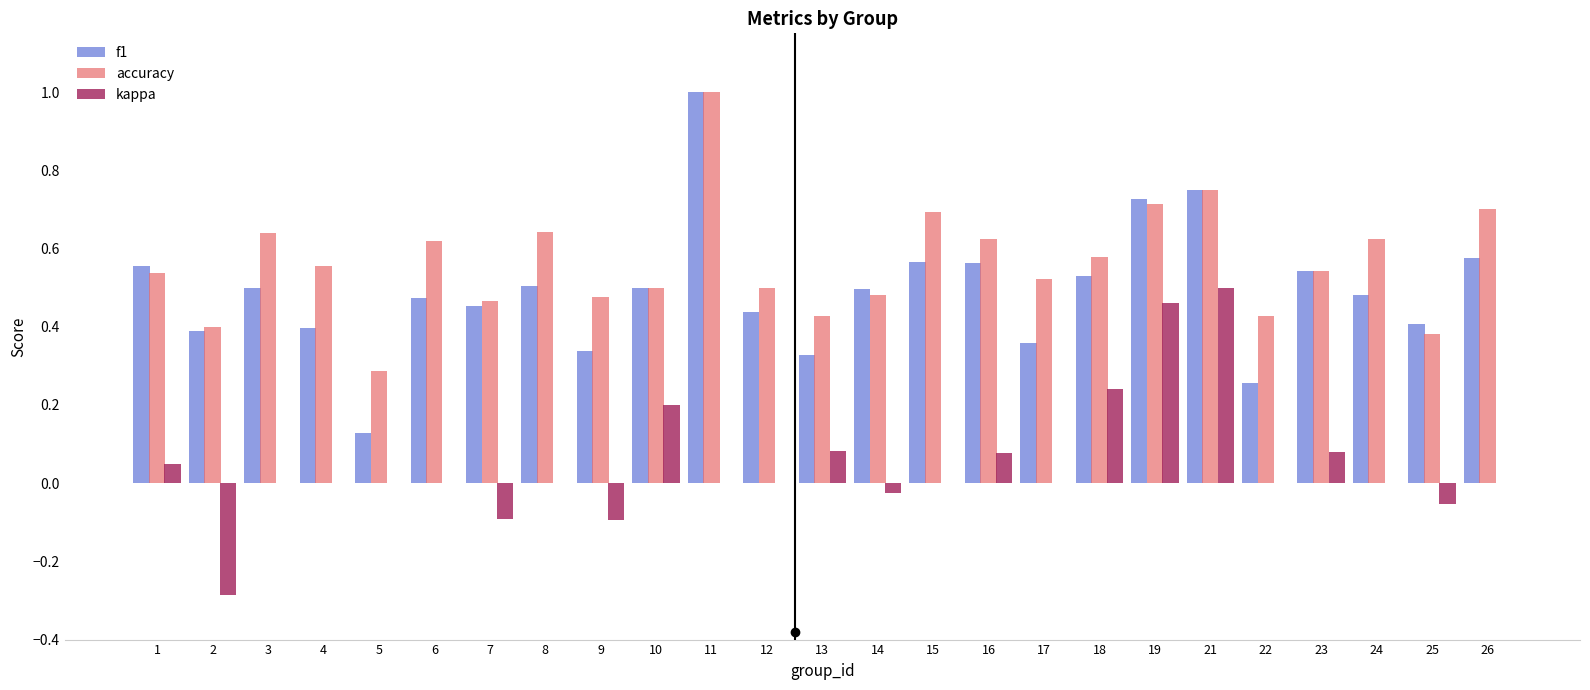

The kappa series shows -0.1 at 25. True or false?

True